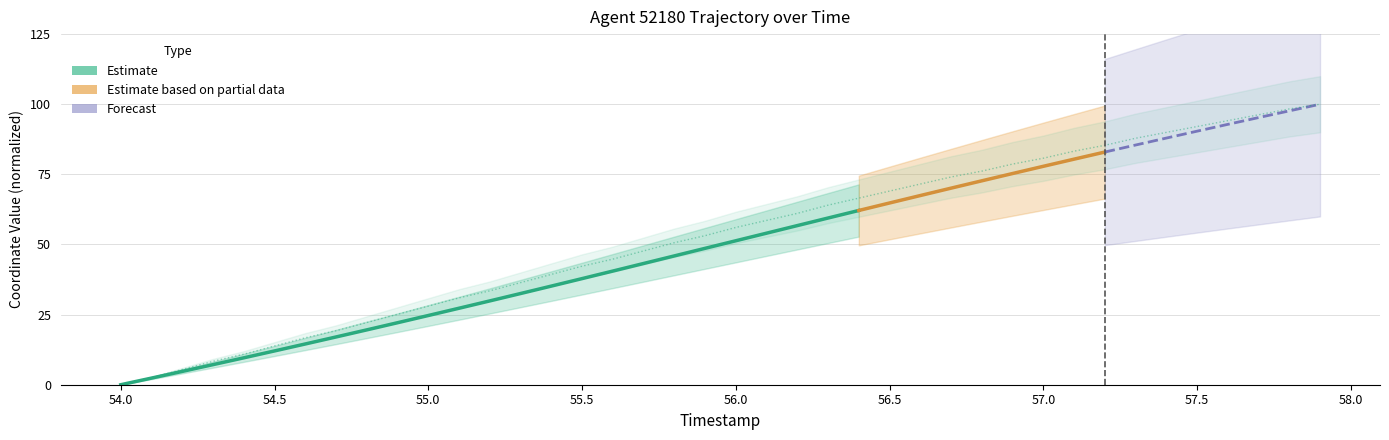

List the labels in order of value, smallest first.

54.0, 54.1, 54.2, 54.3, 54.4, 54.5, 54.6, 54.7, 54.8, 54.9, 55.0, 55.1, 55.2, 55.3, 55.4, 55.5, 55.6, 55.7, 55.8, 55.9, 56.0, 56.1, 56.2, 56.3, 56.4, 56.5, 56.6, 56.7, 56.8, 56.9, 57.0, 57.1, 57.2, 57.3, 57.4, 57.5, 57.6, 57.7, 57.8, 57.9